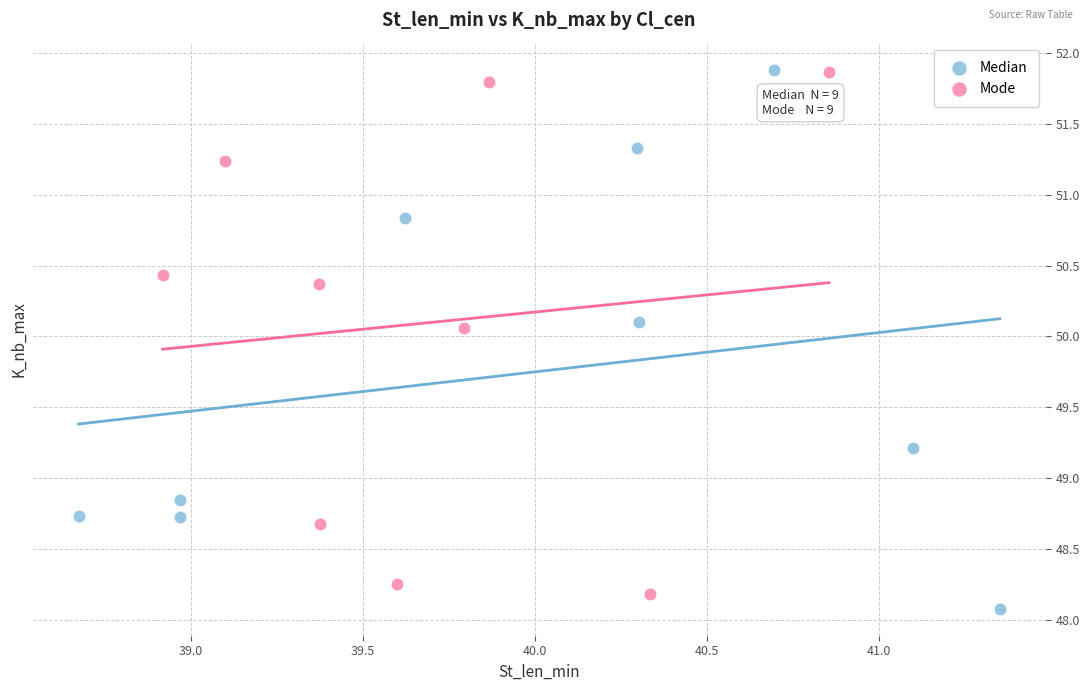

What are all the series names shown in the legend?

Median, Mode